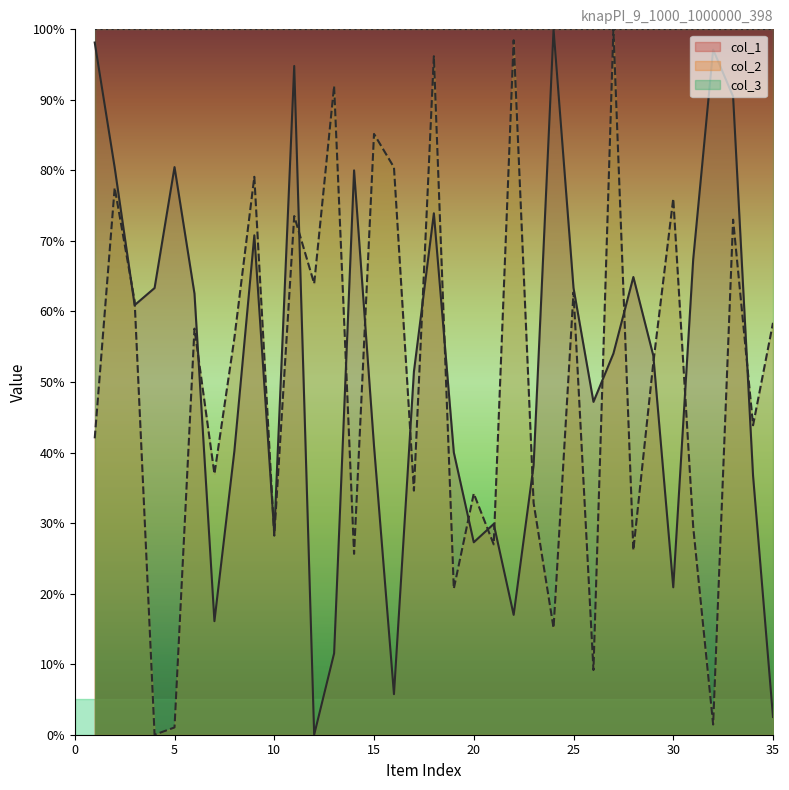

Between 20 and 31, which is larger?

31